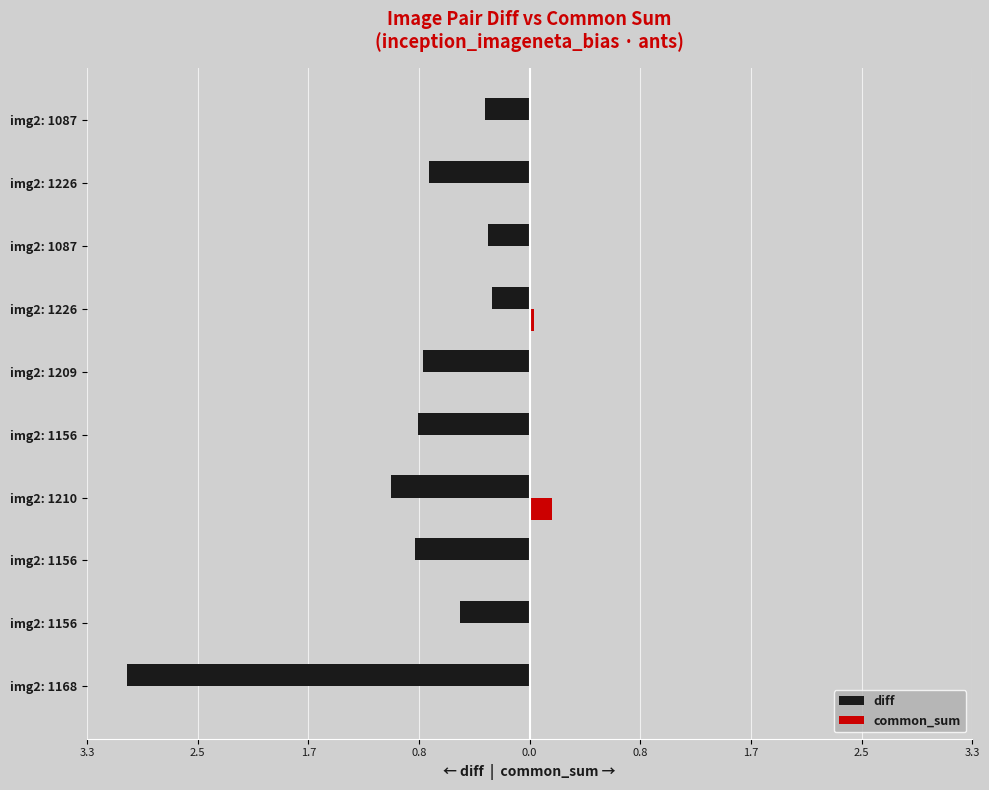

Reading left to right, what are all the values shown in this chart?

diff: -3.0	-0.5	-0.9	-1.0	-0.8	-0.8	-0.3	-0.3	-0.8	-0.3
common_sum: 0.0	0.0	0.0	0.2	0.0	0.0	0.0	0.0	0.0	0.0